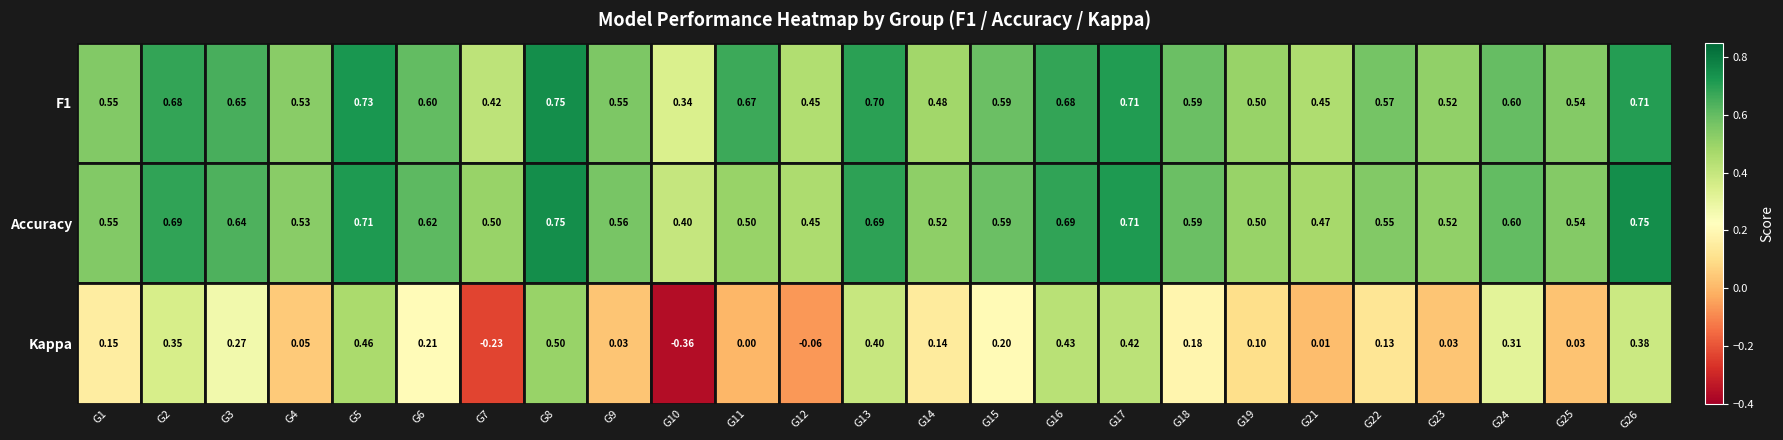

Which series has the largest total across all categories?

Accuracy